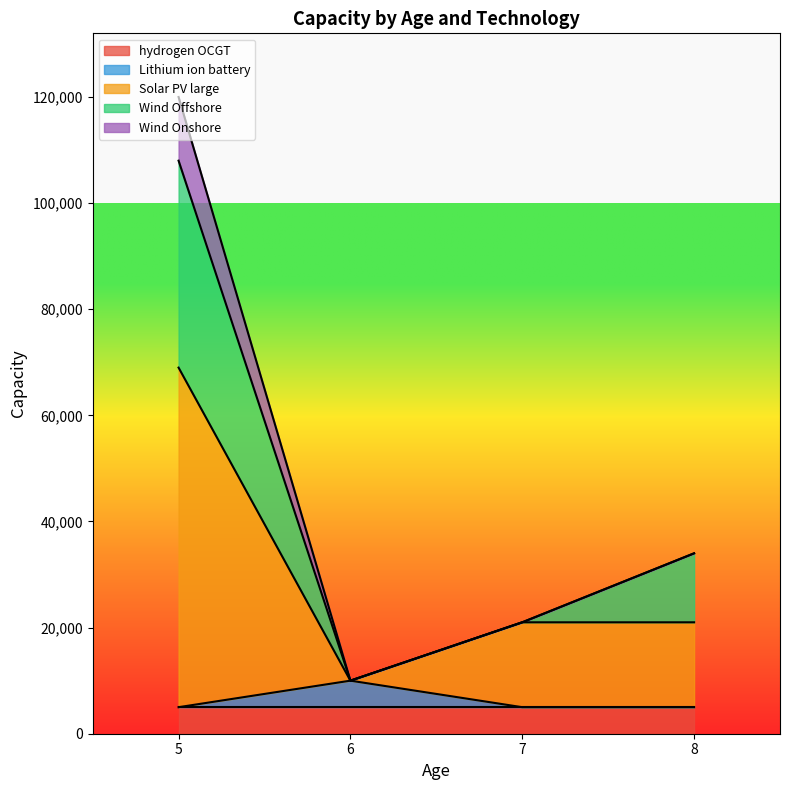

At which category is the sum across all series the highest?

5